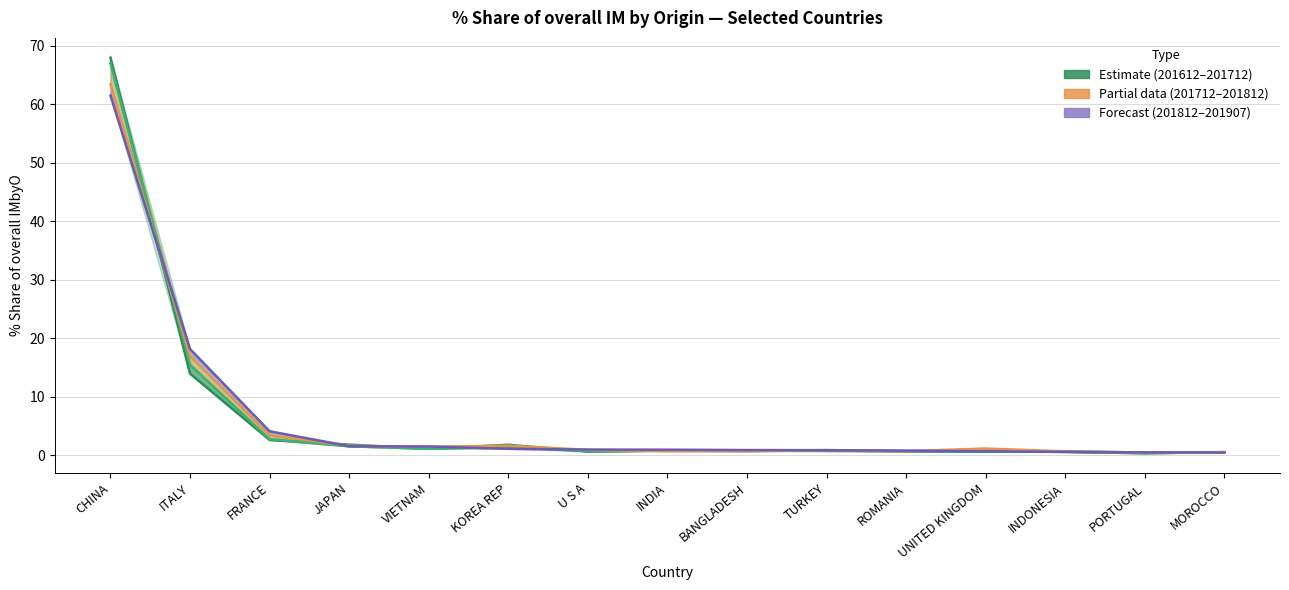

What is the approximate value of 201907_% Share at VIETNAM?

1.5